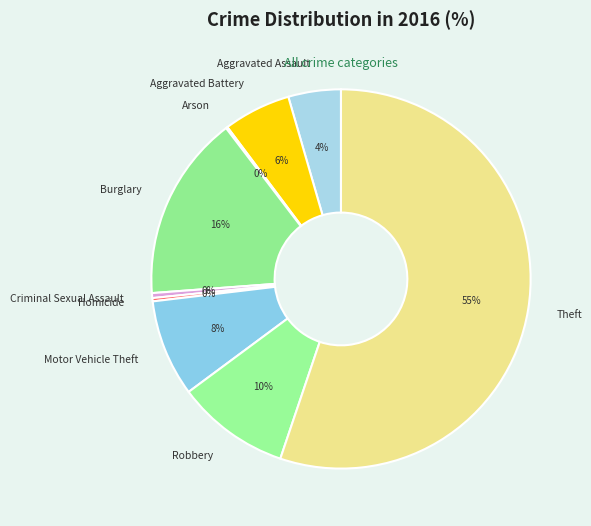

True or false: Theft accounts for 55% of the total.

True